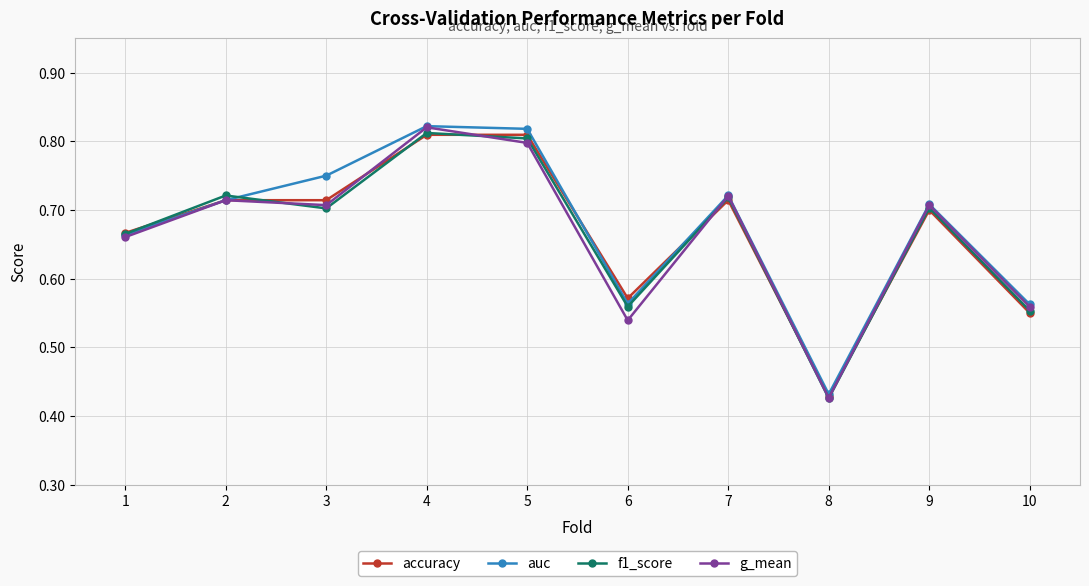

Count the number of data series in this chart.

4